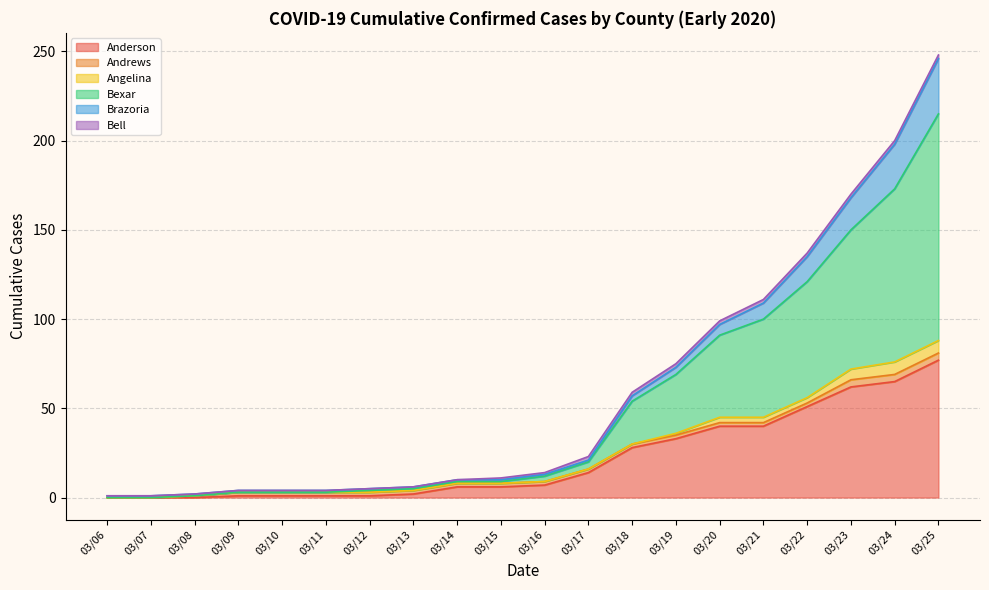

Does the chart have visible grid lines?

Yes